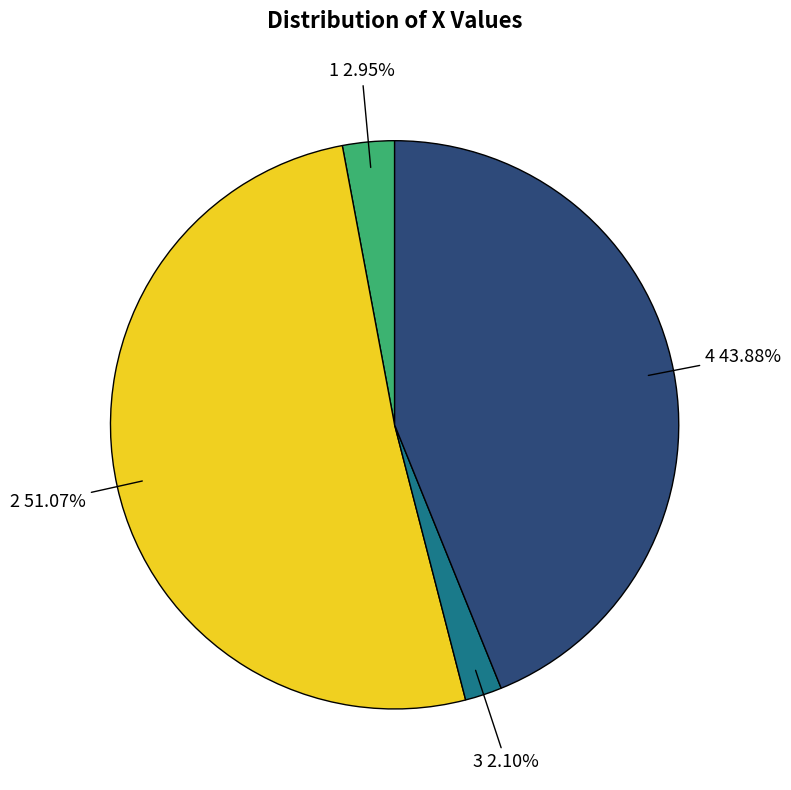

Between 2 and 4, which is larger?

2